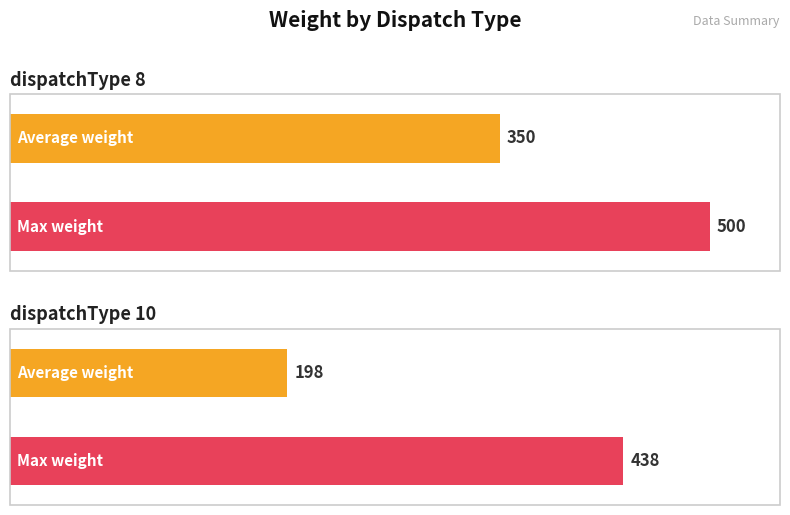

Is the value of Average weight at dispatchType 8 greater than the value of Max weight at dispatchType 10?

No